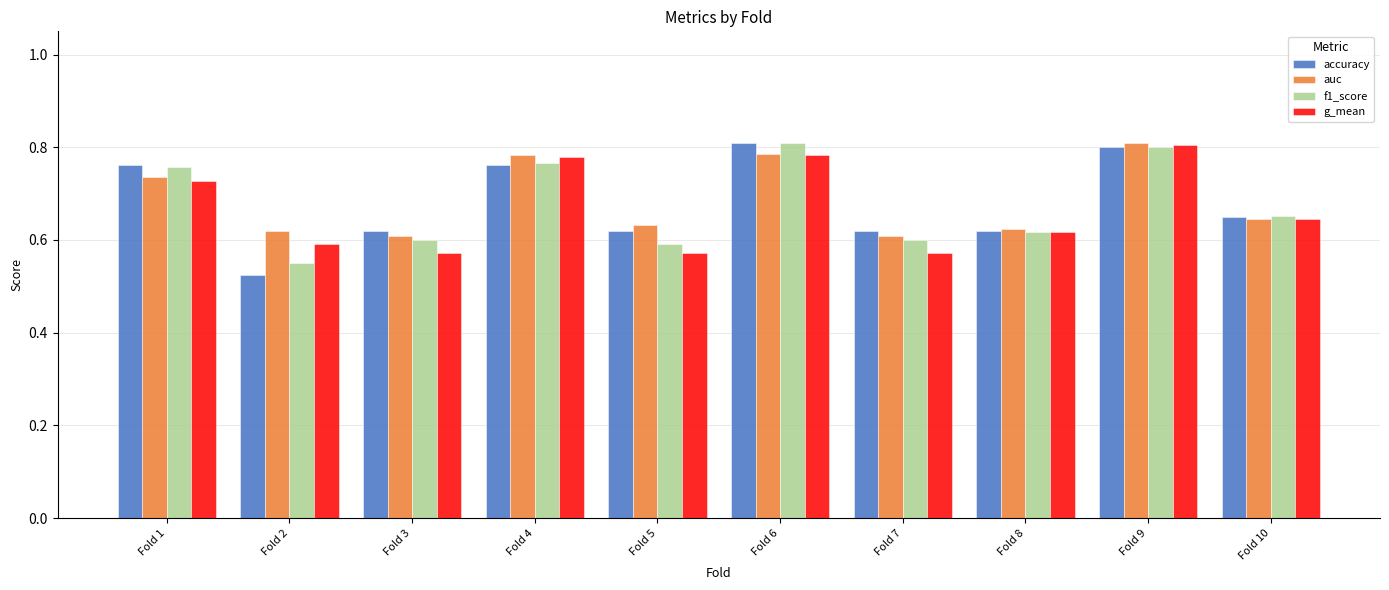

Is it true that f1_score equals 0.2 at Fold 5?

False